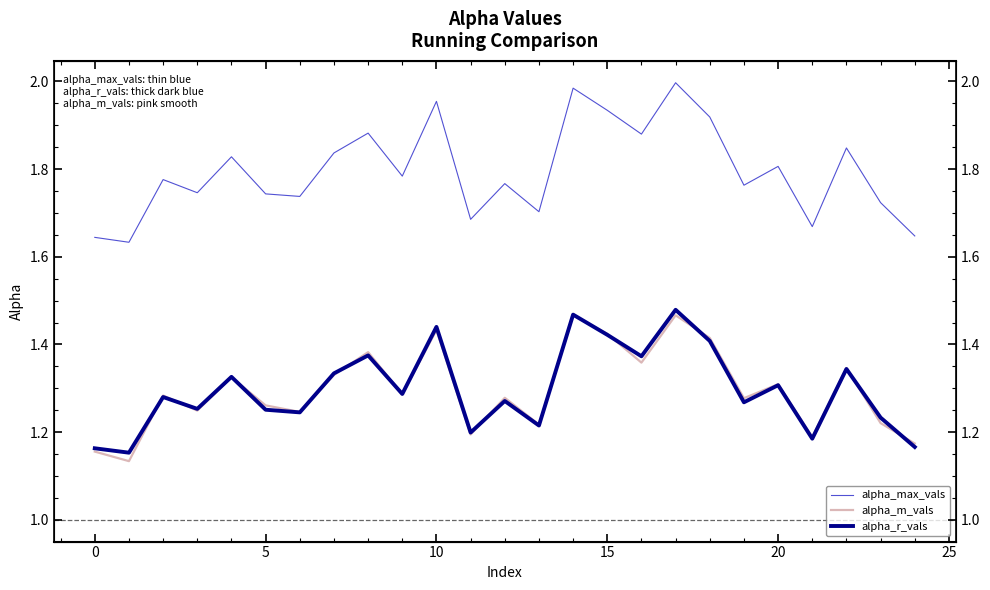

Reading right to left, list all the values displayed in this chart.

alpha_max_vals: 1.6	1.7	1.8	1.7	1.8	1.8	1.9	2.0	1.9	1.9	2.0	1.7	1.8	1.7	2.0	1.8	1.9	1.8	1.7	1.7	1.8	1.7	1.8	1.6	1.6
alpha_m_vals: 1.2	1.2	1.3	1.2	1.3	1.3	1.4	1.5	1.4	1.4	1.5	1.2	1.3	1.2	1.4	1.3	1.4	1.3	1.2	1.3	1.3	1.2	1.3	1.1	1.2
alpha_r_vals: 1.2	1.2	1.3	1.2	1.3	1.3	1.4	1.5	1.4	1.4	1.5	1.2	1.3	1.2	1.4	1.3	1.4	1.3	1.2	1.3	1.3	1.3	1.3	1.2	1.2